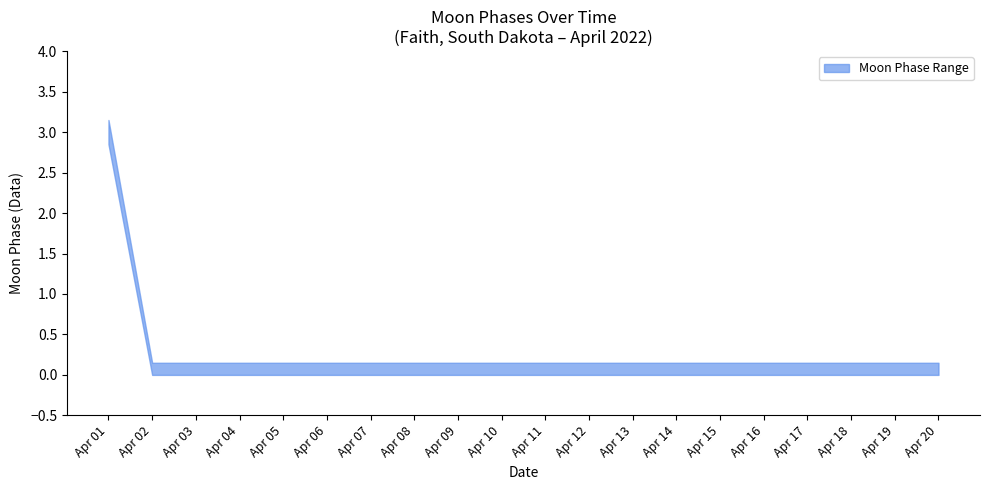

Does the chart have visible grid lines?

No